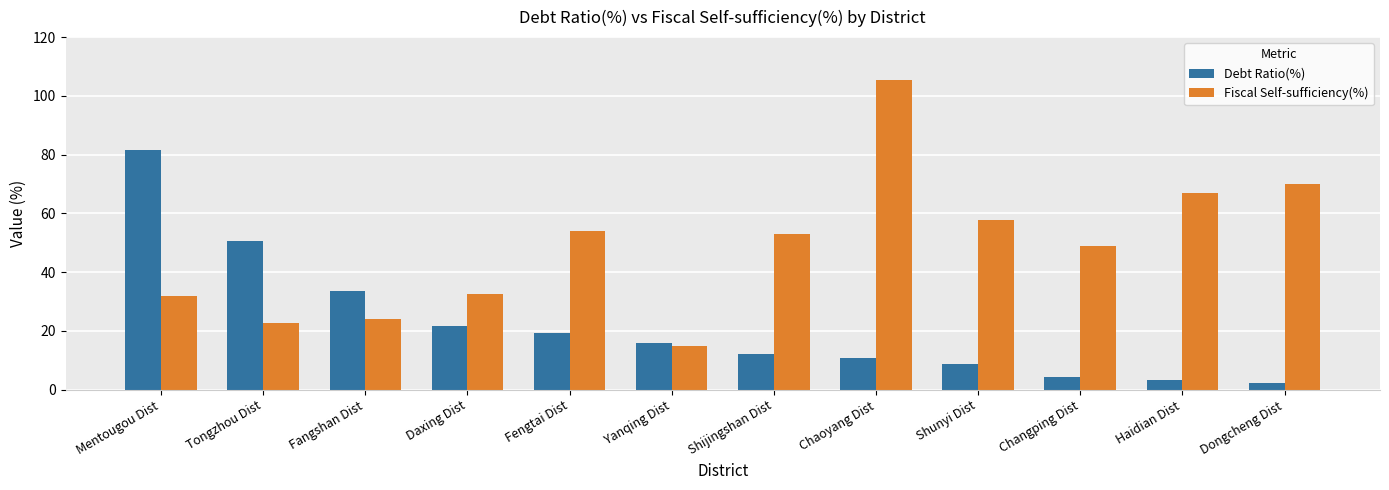

What is the spread (max minus min) of values at Shijingshan Dist?

41.1